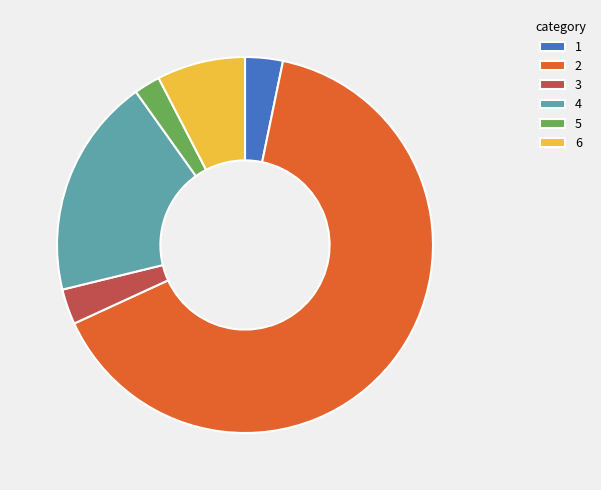

Approximately how many times larger is the value at 2 compared to 3?

21.3